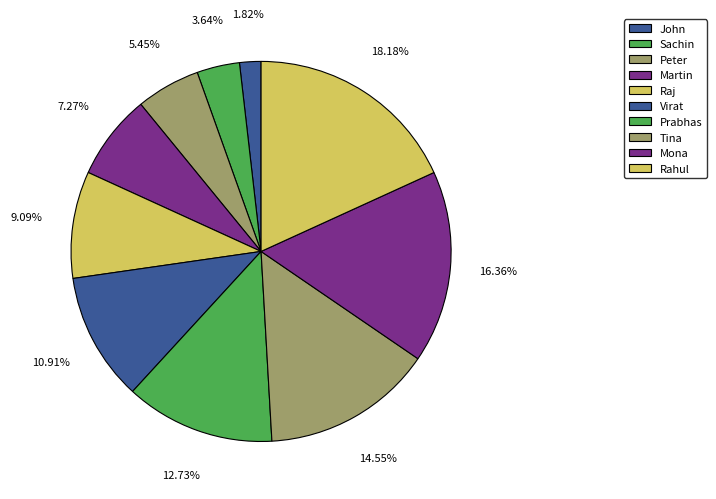

Does Peter represent more than half of the total?

No